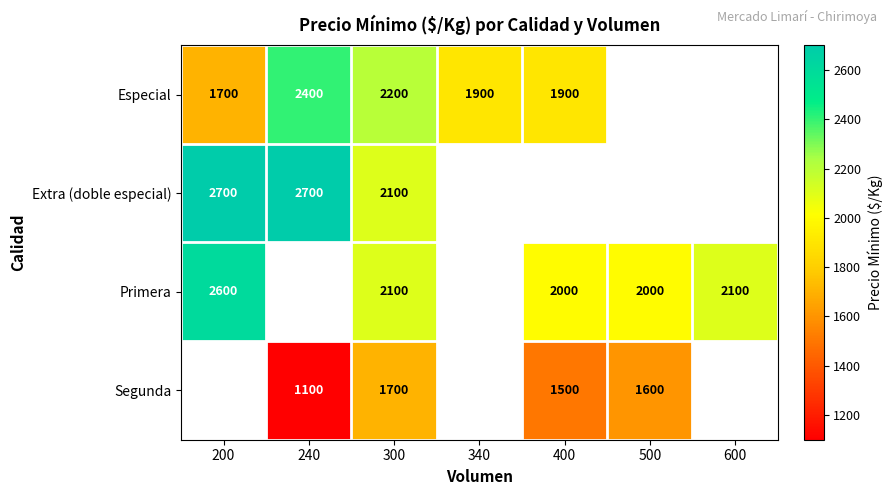

Is the value of Primera at 300 greater than the value of Especial at 300?

No